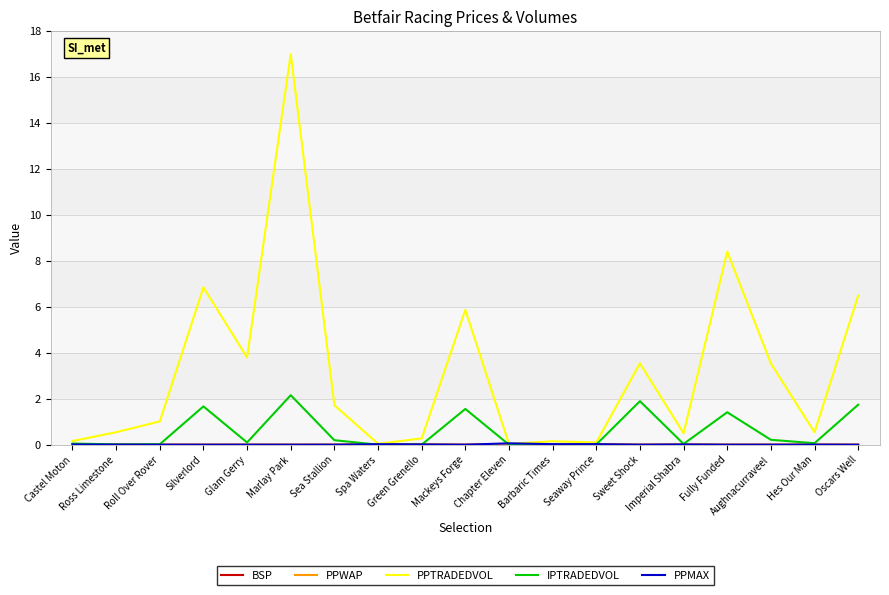

Is this an area chart (filled region under the line)?

No